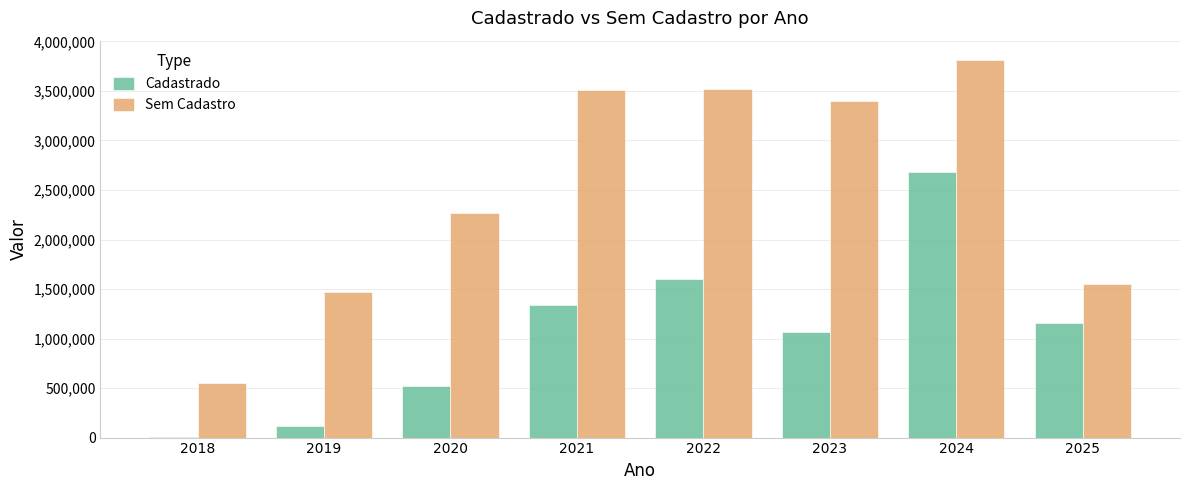

Which series has the largest total across all categories?

Sem Cadastro